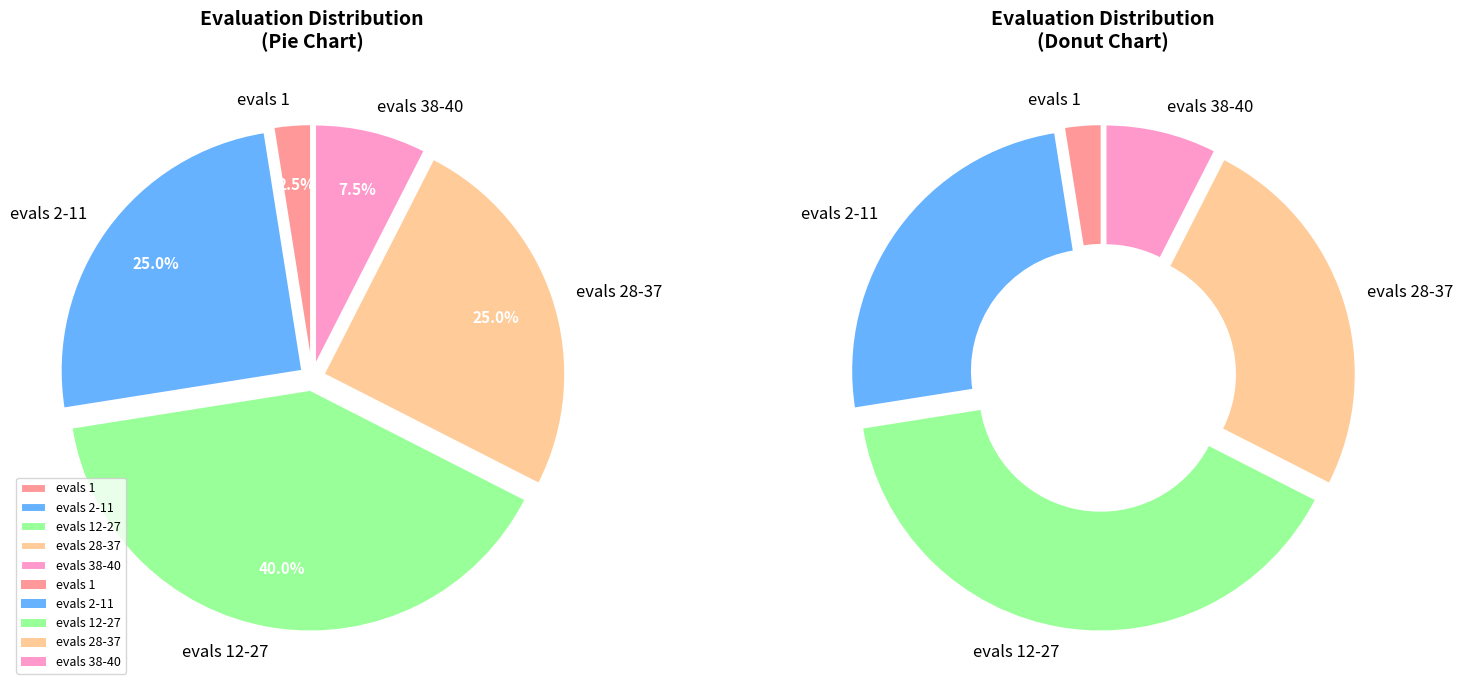

What percentage is the evals 12-27 slice, to the nearest percent?

40%